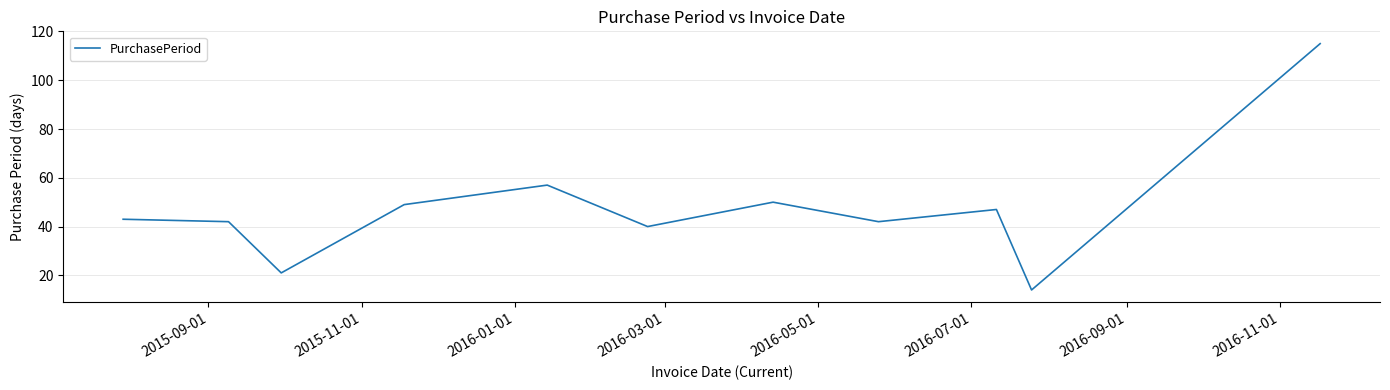

What is the greatest value displayed?

115